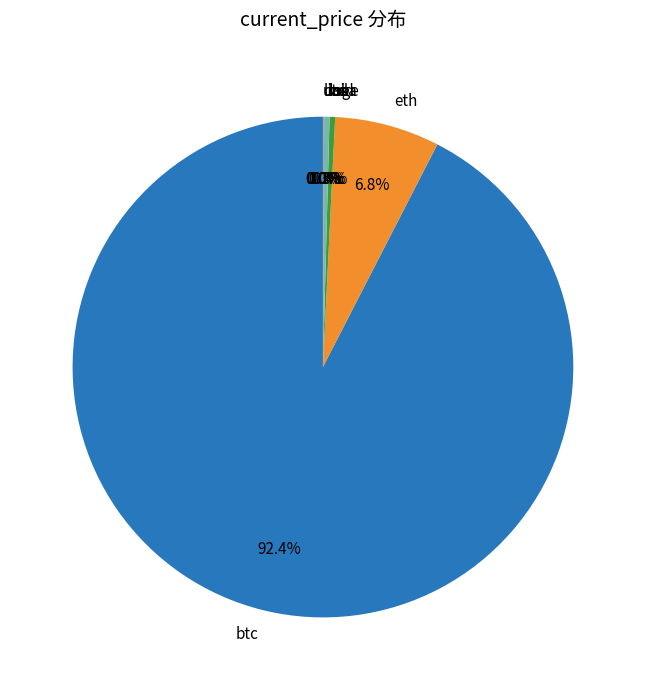

Approximately how many times larger is the value at eth compared to ltc?

19.8